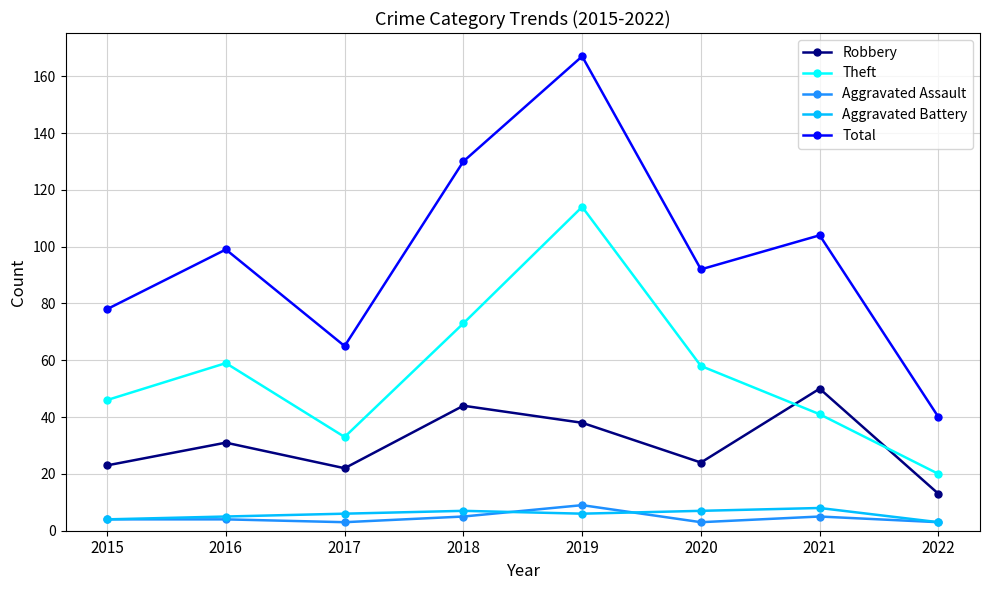

Is this an area chart (filled region under the line)?

No